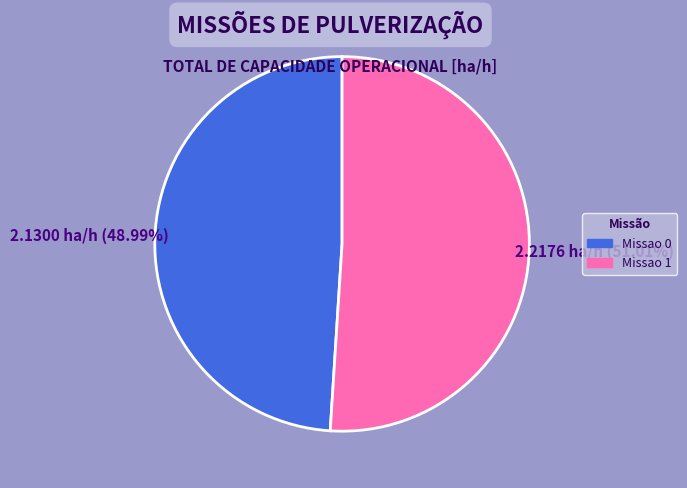

What percentage is the Missao 1 slice, to the nearest percent?

51%